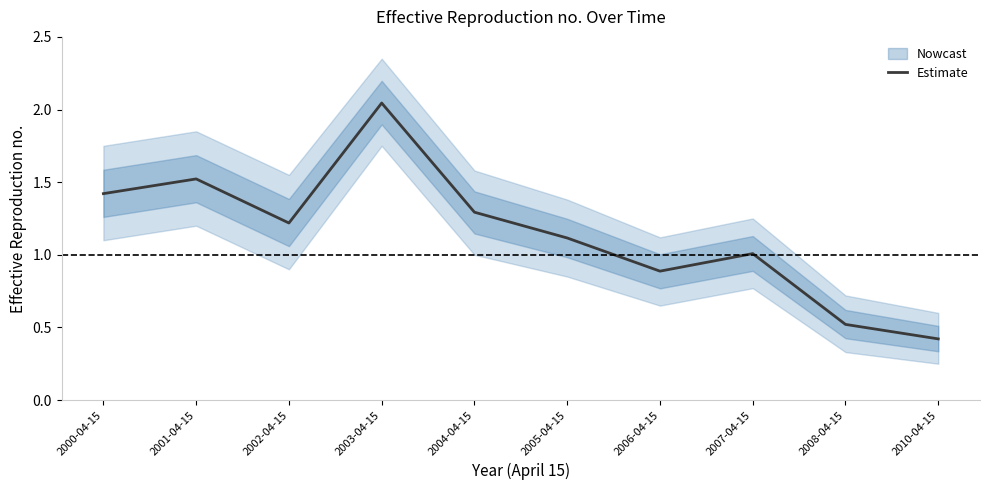

Reading right to left, what are all the values shown in this chart?

2010-04-15=0.4	2008-04-15=0.5	2007-04-15=1.0	2006-04-15=0.9	2005-04-15=1.1	2004-04-15=1.3	2003-04-15=2.0	2002-04-15=1.2	2001-04-15=1.5	2000-04-15=1.4